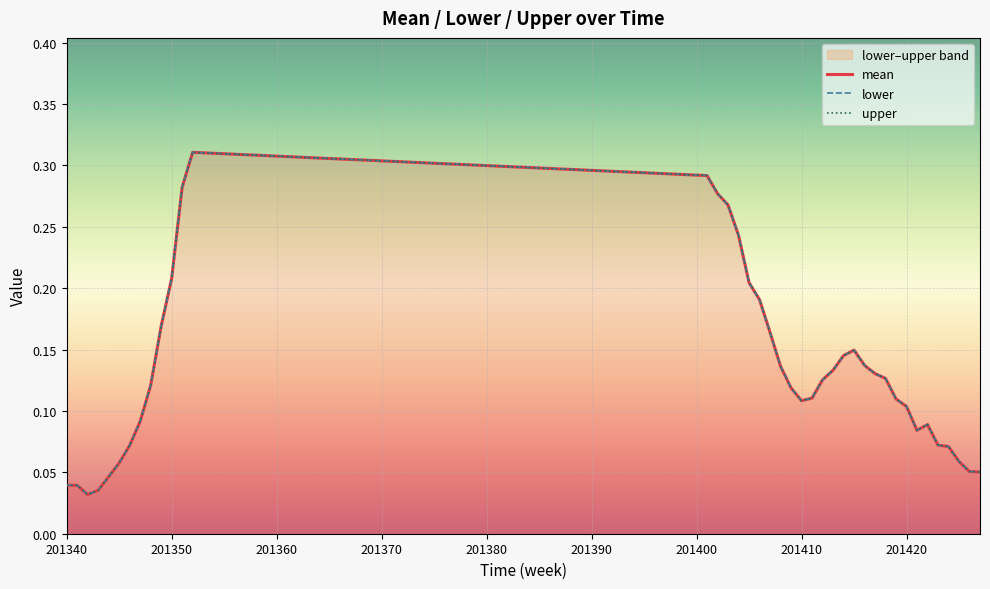

Which series has the largest range (max minus min)?

mean